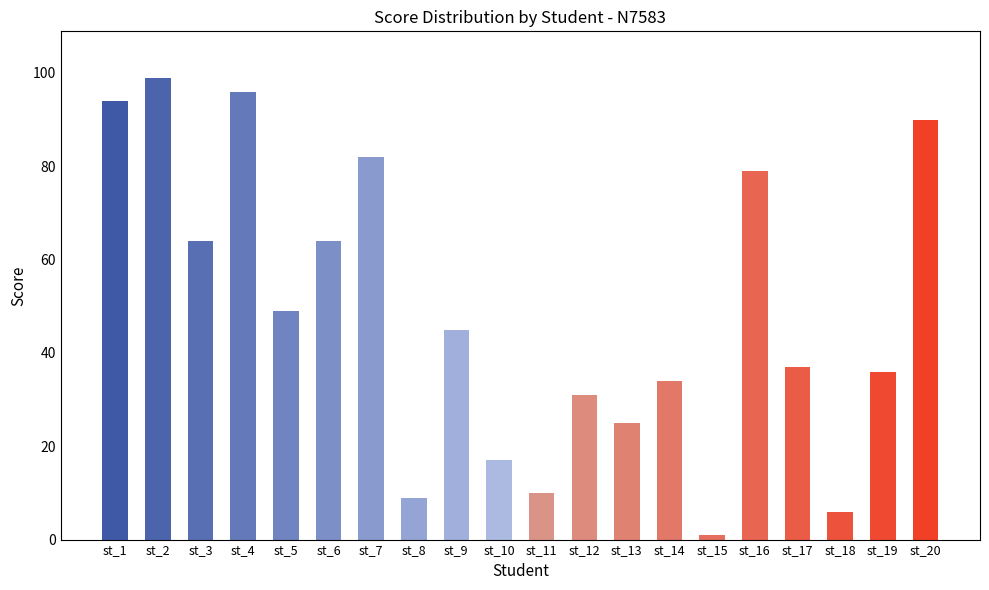

Does the chart contain stacked bars?

No